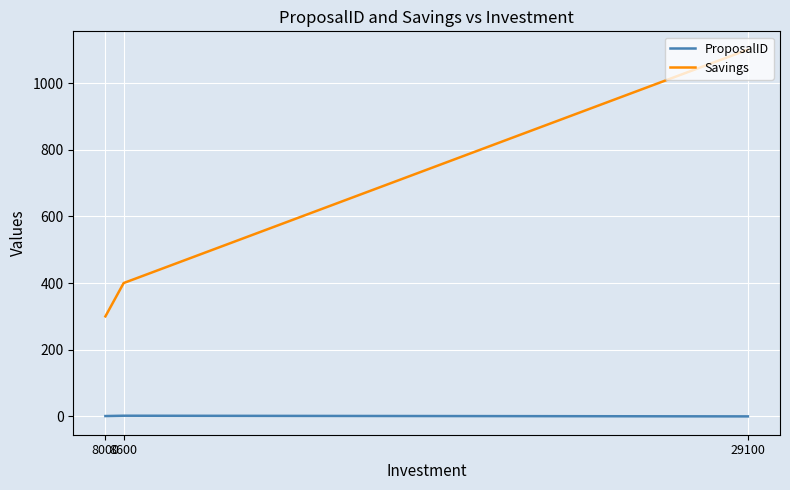

What is the difference between the Savings values at 29100 and 8000?

800